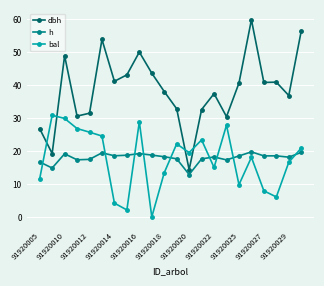

True or false: h has more than 0 points higher than both neighbors.

True